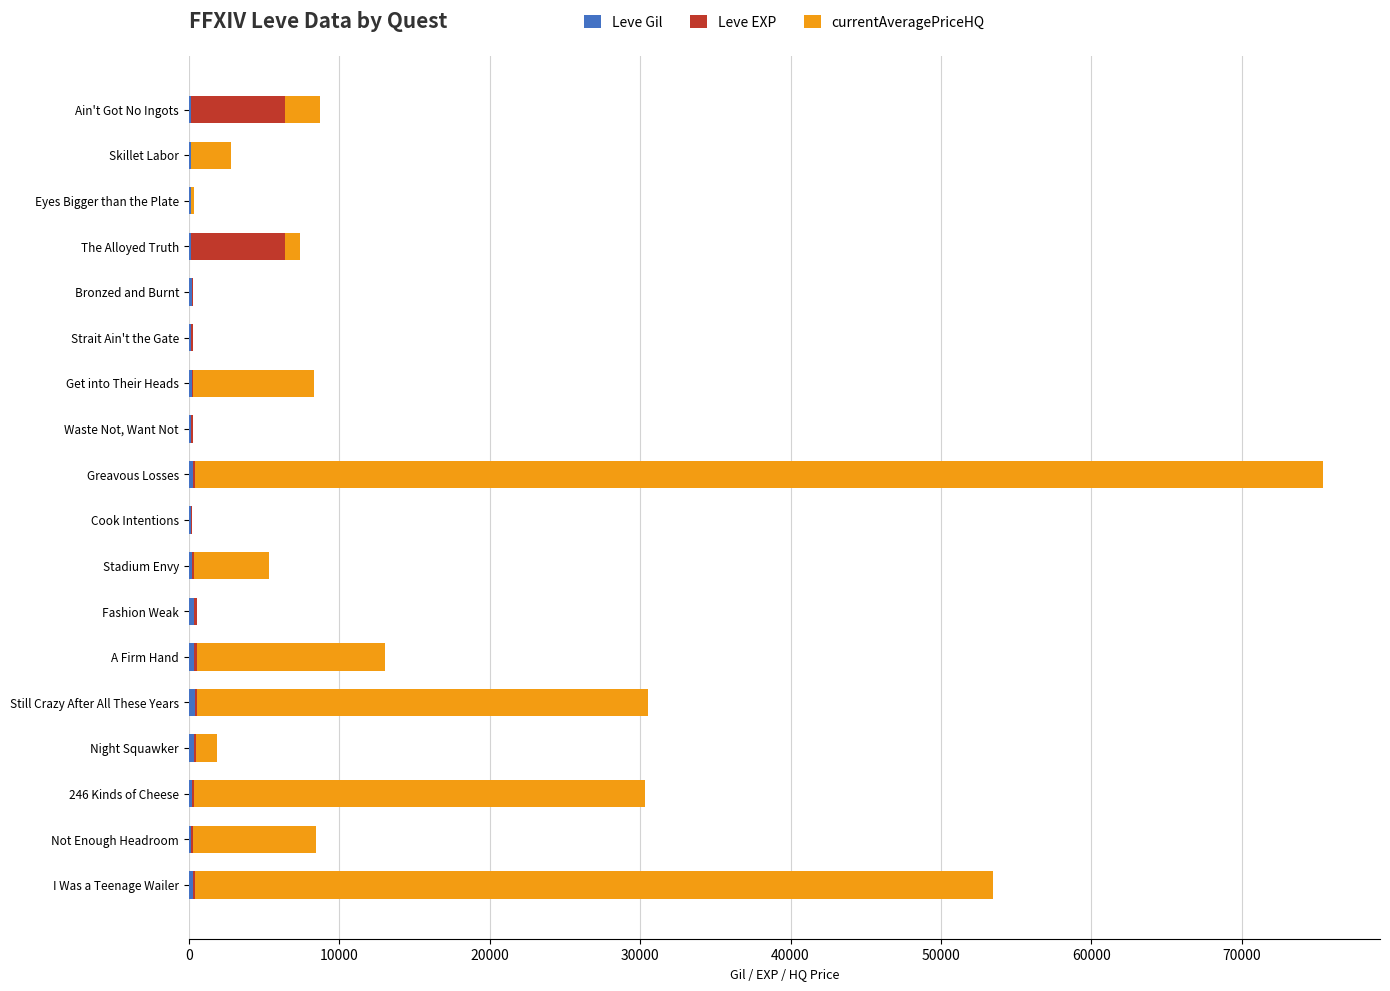

At which category is the sum across all series the highest?

Greavous Losses